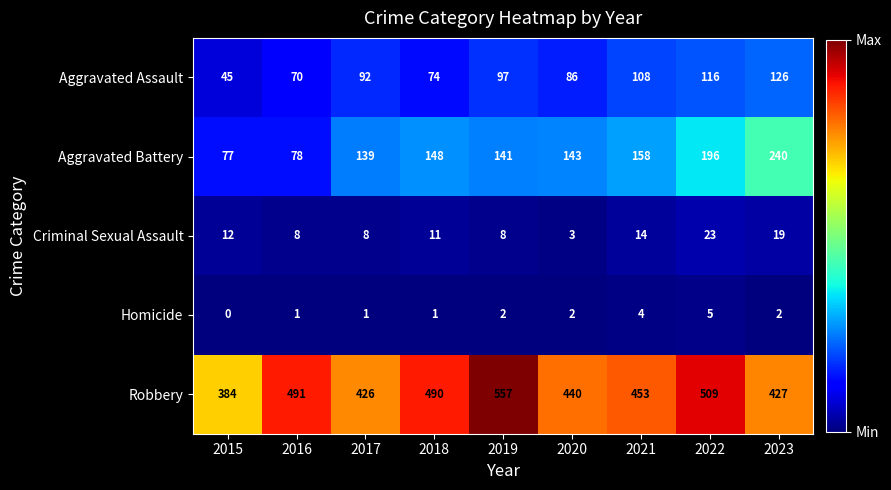

What is the difference between the highest and lowest values at 2020?

438